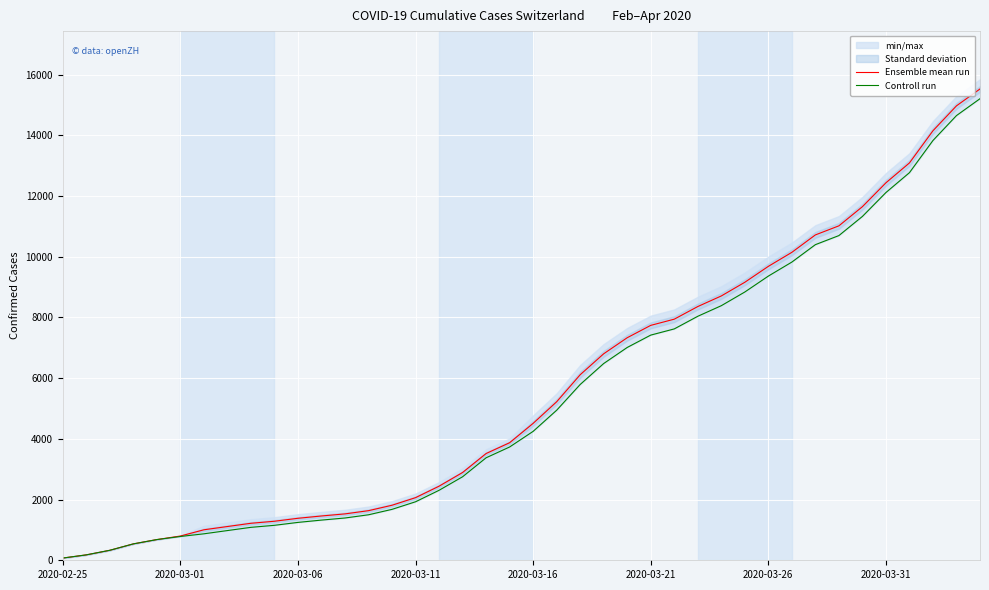

Where is Ensemble mean run nearest to the value 7801?

2020-03-21